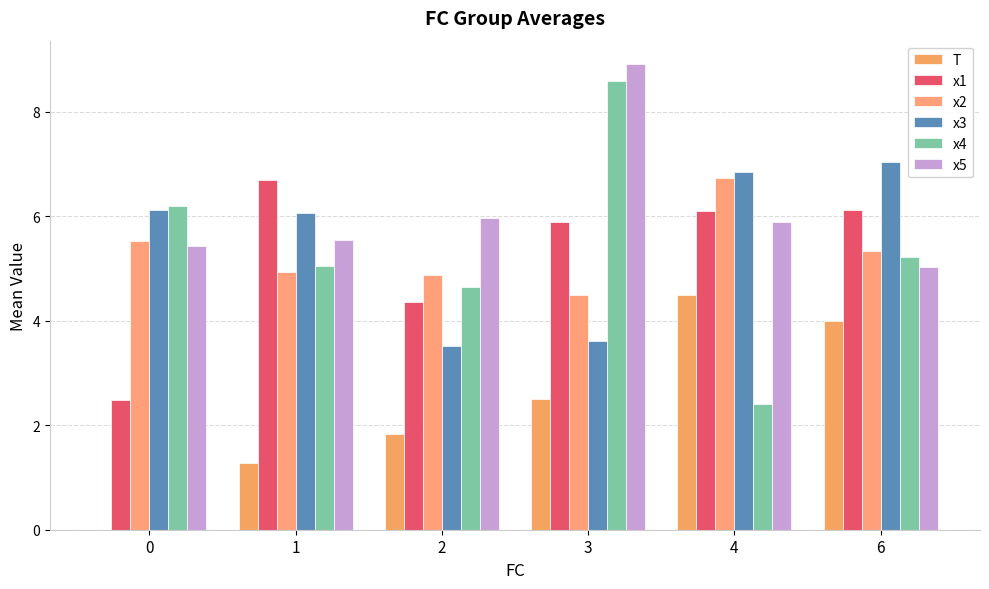

What value does the x4 series have at 4?

2.4